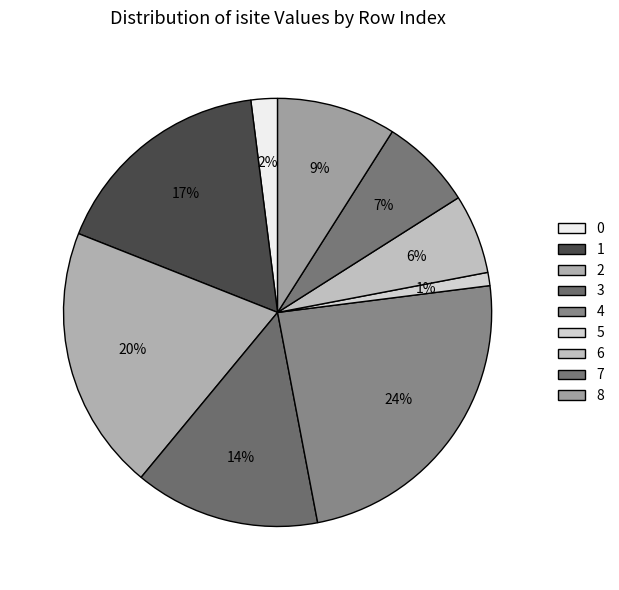

How many segments does this pie chart have?

9